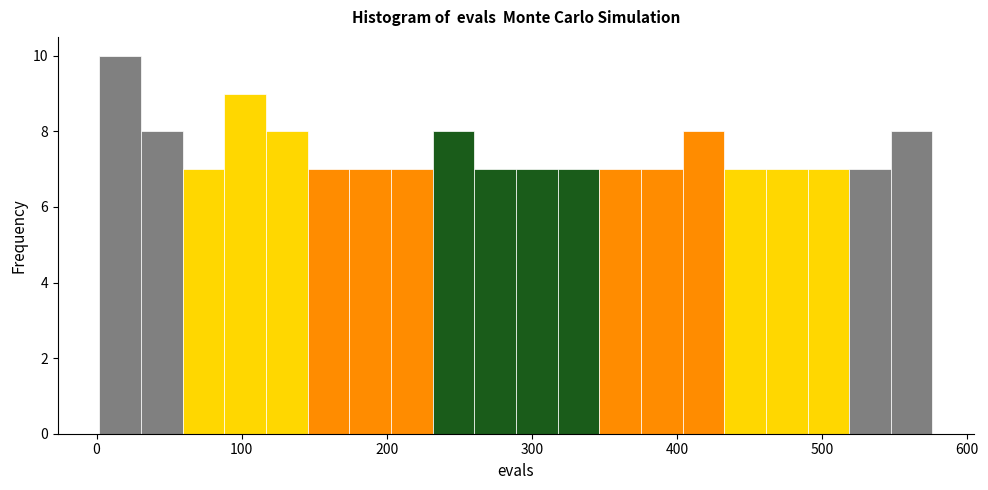

Around what value on the x-axis is the tallest bar? Give the approximate position of its centre, as read against the axis.

20